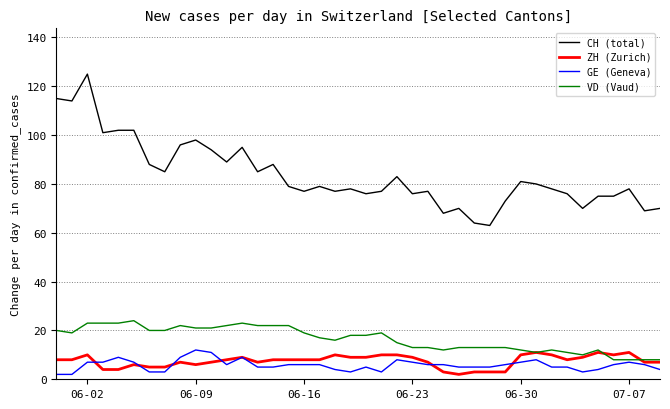

Which series has the largest total across all categories?

CH (total)